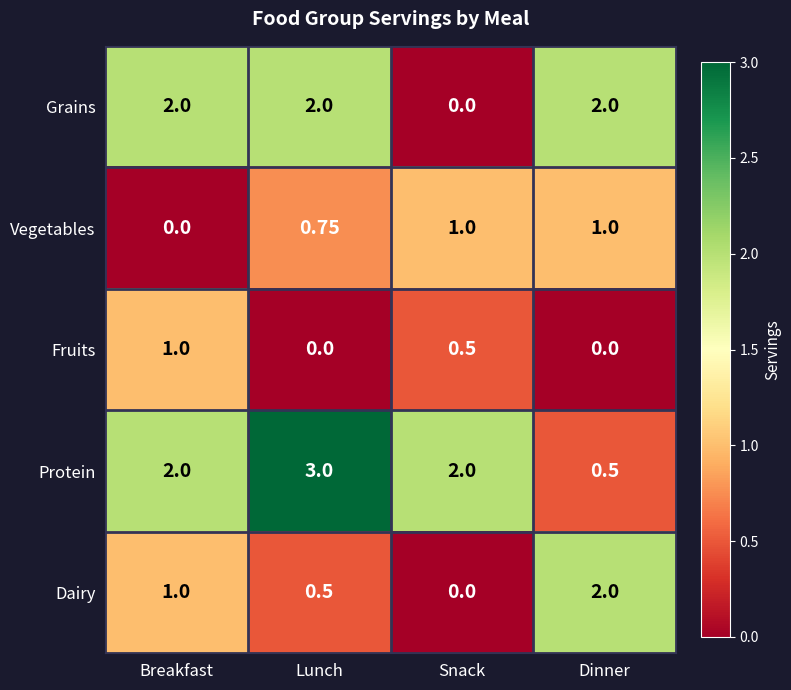

Which series has the largest total across all categories?

Protein